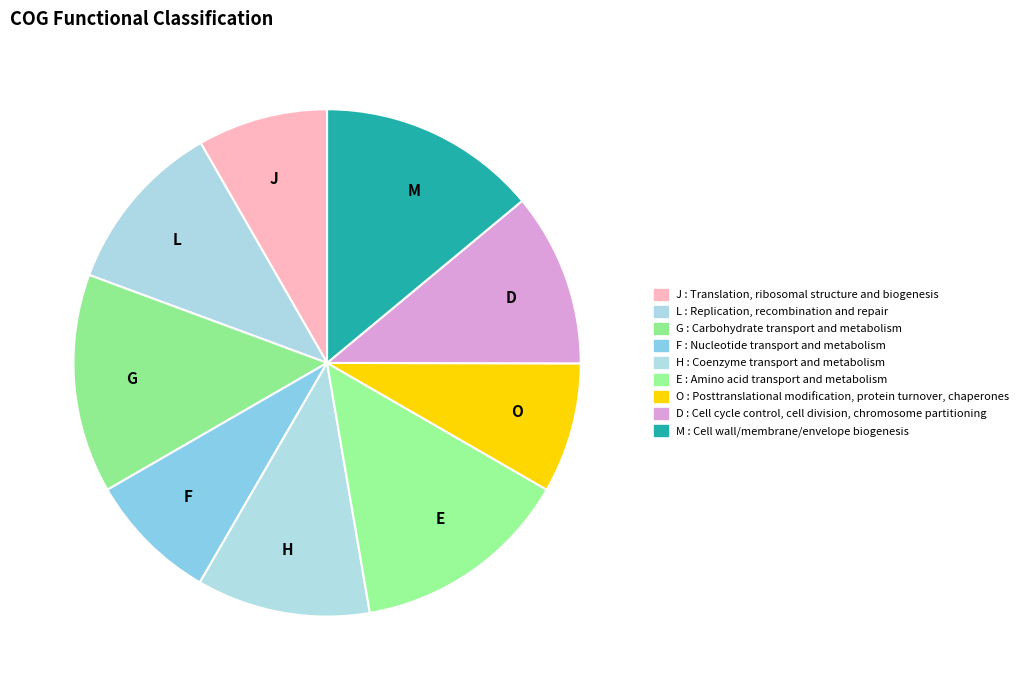

How many segments does this pie chart have?

9